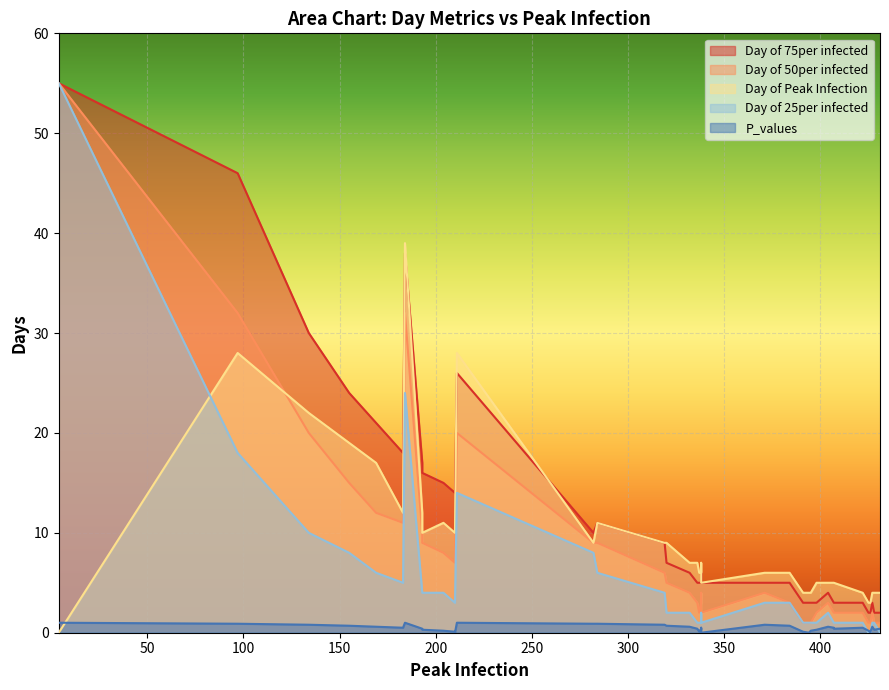

What is the difference between the maximum and minimum values in the P_values series?

1.0